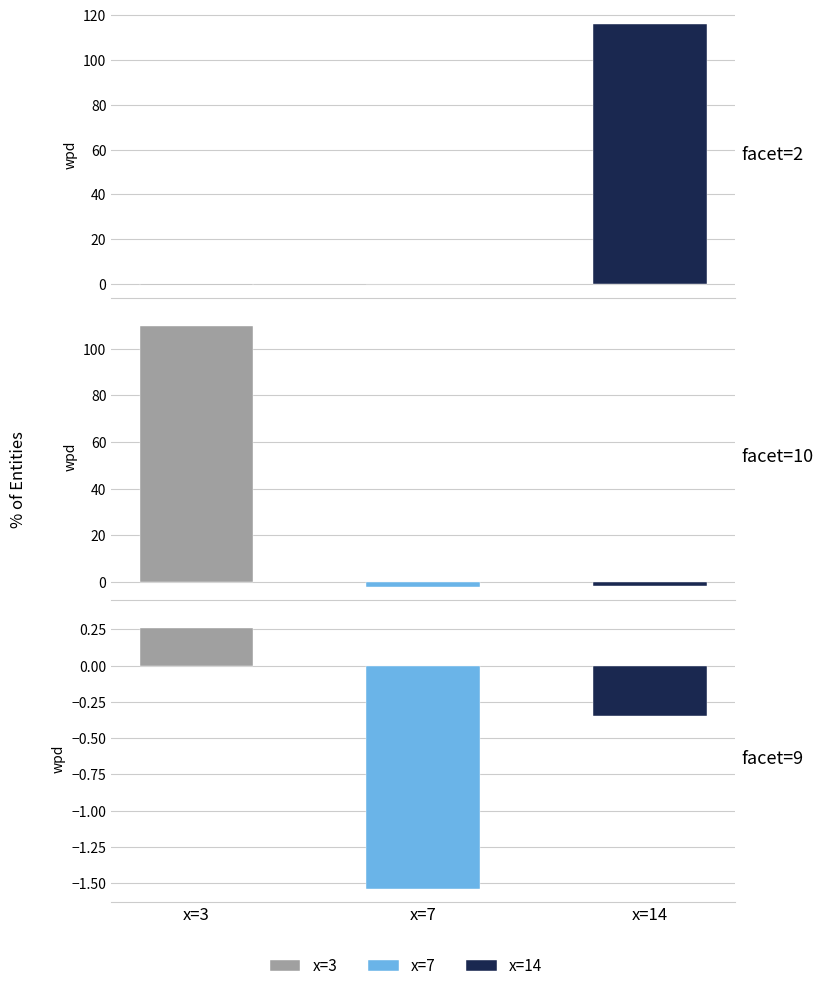

True or false: x_levels=3 has a value of -0.2 at facet=2.

False